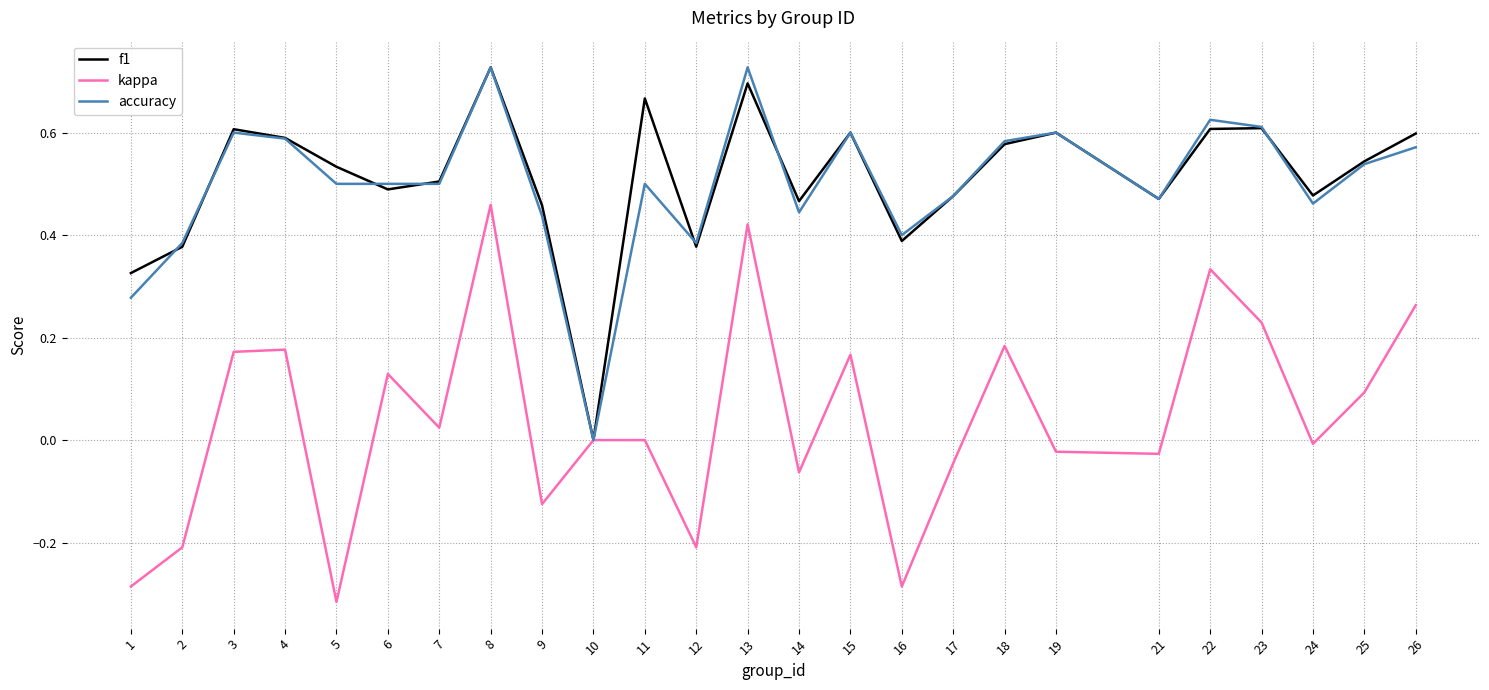

Count the accuracy values in the range 0 to 1.

25